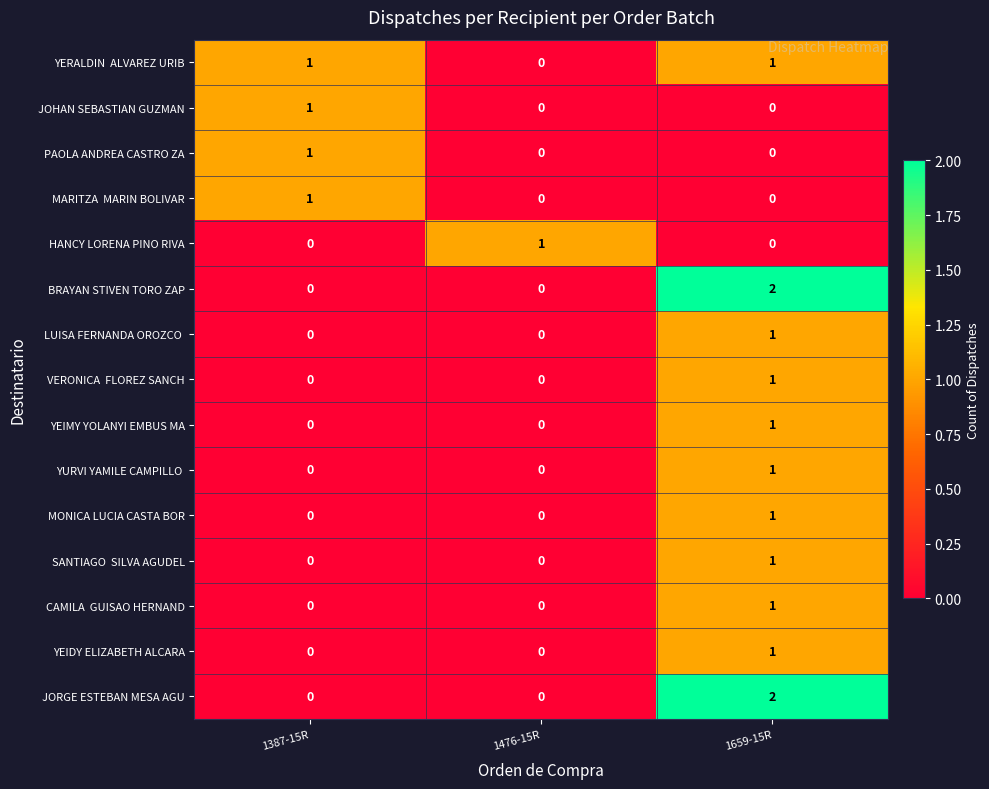

Rank the series by their maximum value, from highest to lowest.

BRAYAN STIVEN TORO ZAP, JORGE ESTEBAN MESA AGU, YERALDIN ALVAREZ URIB, JOHAN SEBASTIAN GUZMAN, PAOLA ANDREA CASTRO ZA, MARITZA MARIN BOLIVAR, HANCY LORENA PINO RIVA, LUISA FERNANDA OROZCO, VERONICA FLOREZ SANCH, YEIMY YOLANYI EMBUS MA, YURVI YAMILE CAMPILLO, MONICA LUCIA CASTA BOR, SANTIAGO SILVA AGUDEL, CAMILA GUISAO HERNAND, YEIDY ELIZABETH ALCARA